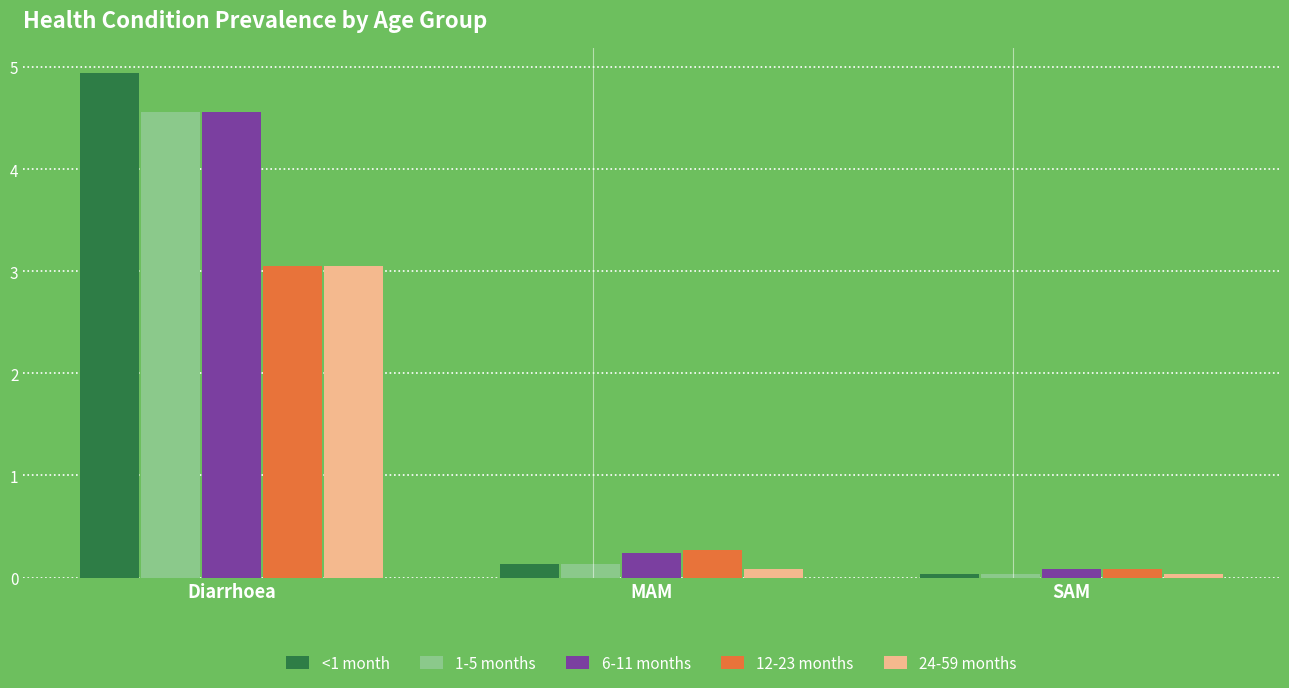

The value of 24-59 months at Diarrhoea is 3.0. True or false?

True